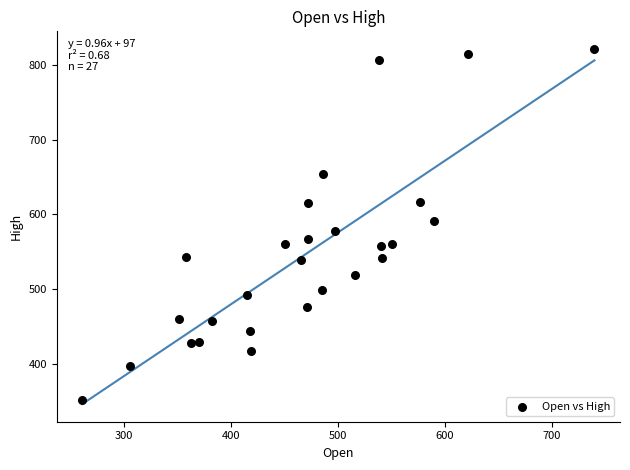

What is the range of Y values (max minus min)?

468.5